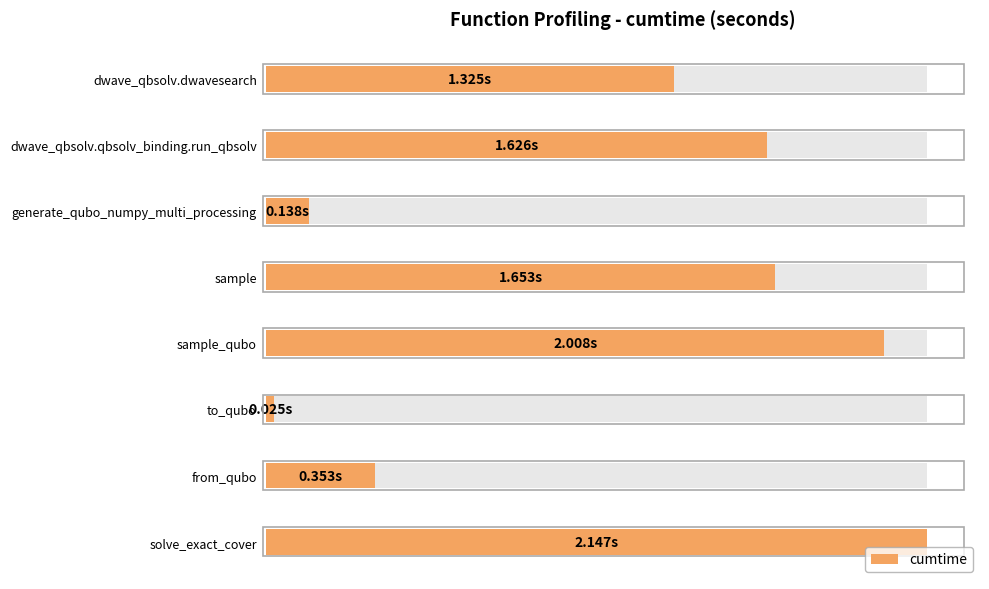

What position from the right is sample_qubo?

4